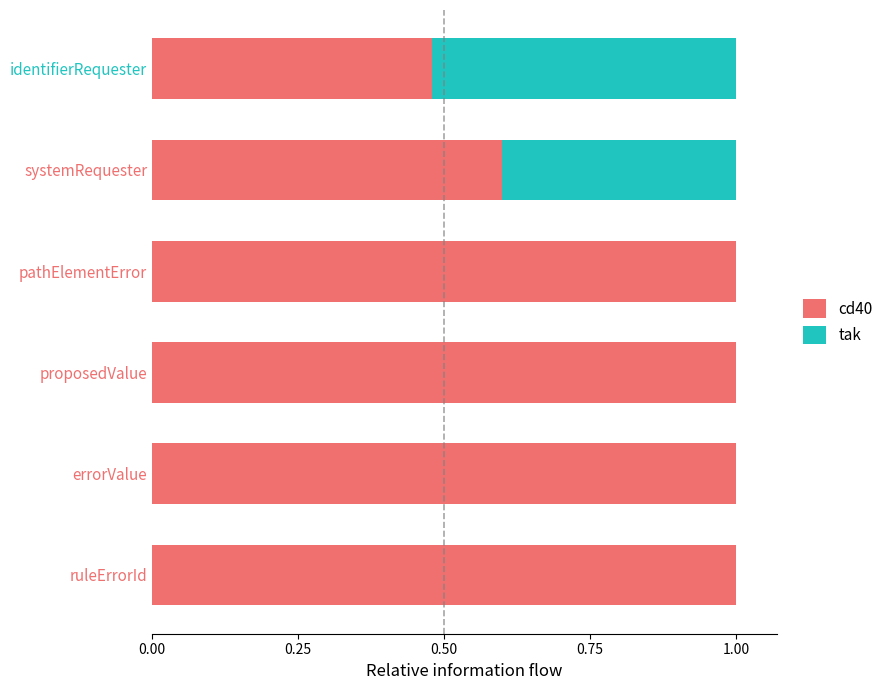

What is the sum of all cd40 values?

5.1